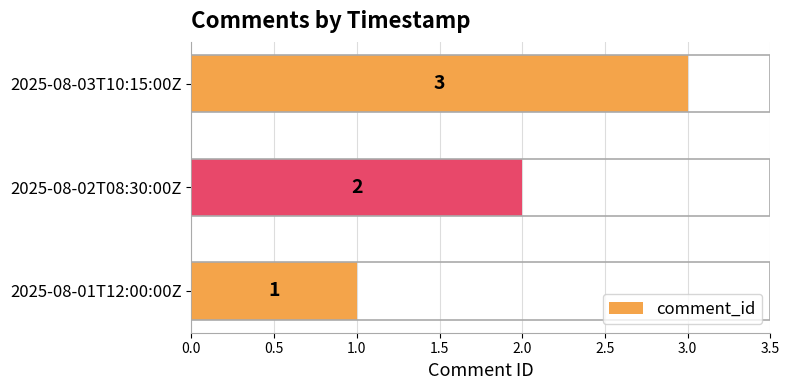

What is the sum of the values at 2025-08-03T10:15:00Z and 2025-08-01T12:00:00Z?

4